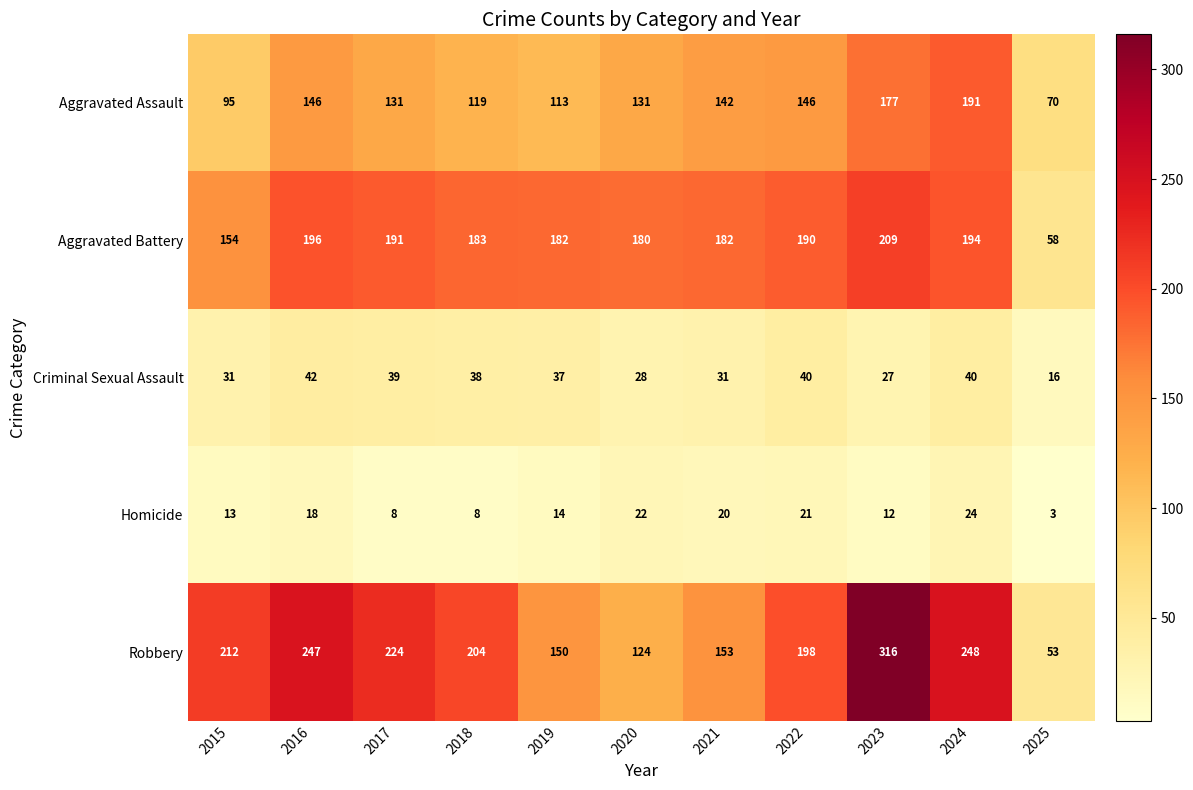

Which category has the highest value across all series?

2023